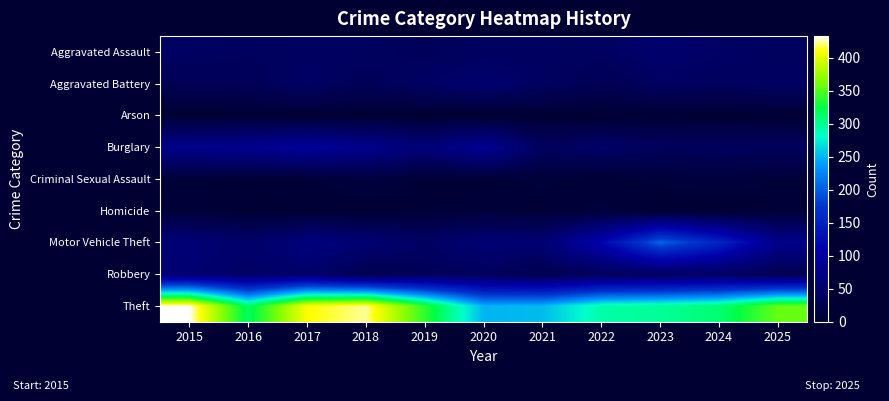

Reading left to right, extract all data points from this chart.

Aggravated Assault: 2015=41	2016=37	2017=40	2018=39	2019=34	2020=39	2021=39	2022=39	2023=51	2024=43	2025=38
Aggravated Battery: 2015=30	2016=31	2017=44	2018=32	2019=43	2020=52	2021=40	2022=29	2023=39	2024=38	2025=41
Arson: 2015=1	2016=3	2017=1	2018=2	2019=0	2020=1	2021=1	2022=2	2023=4	2024=2	2025=1
Burglary: 2015=78	2016=82	2017=94	2018=80	2019=61	2020=88	2021=37	2022=46	2023=37	2024=36	2025=37
Criminal Sexual Assault: 2015=6	2016=4	2017=5	2018=12	2019=5	2020=4	2021=8	2022=4	2023=8	2024=12	2025=6
Homicide: 2015=6	2016=3	2017=3	2018=3	2019=5	2020=6	2021=4	2022=8	2023=1	2024=0	2025=5
Motor Vehicle Theft: 2015=59	2016=48	2017=66	2018=57	2019=43	2020=58	2021=56	2022=114	2023=205	2024=154	2025=77
Robbery: 2015=53	2016=43	2017=48	2018=24	2019=32	2020=35	2021=24	2022=34	2023=37	2024=40	2025=26
Theft: 2015=433	2016=316	2017=410	2018=424	2019=339	2020=250	2021=253	2022=293	2023=298	2024=310	2025=357